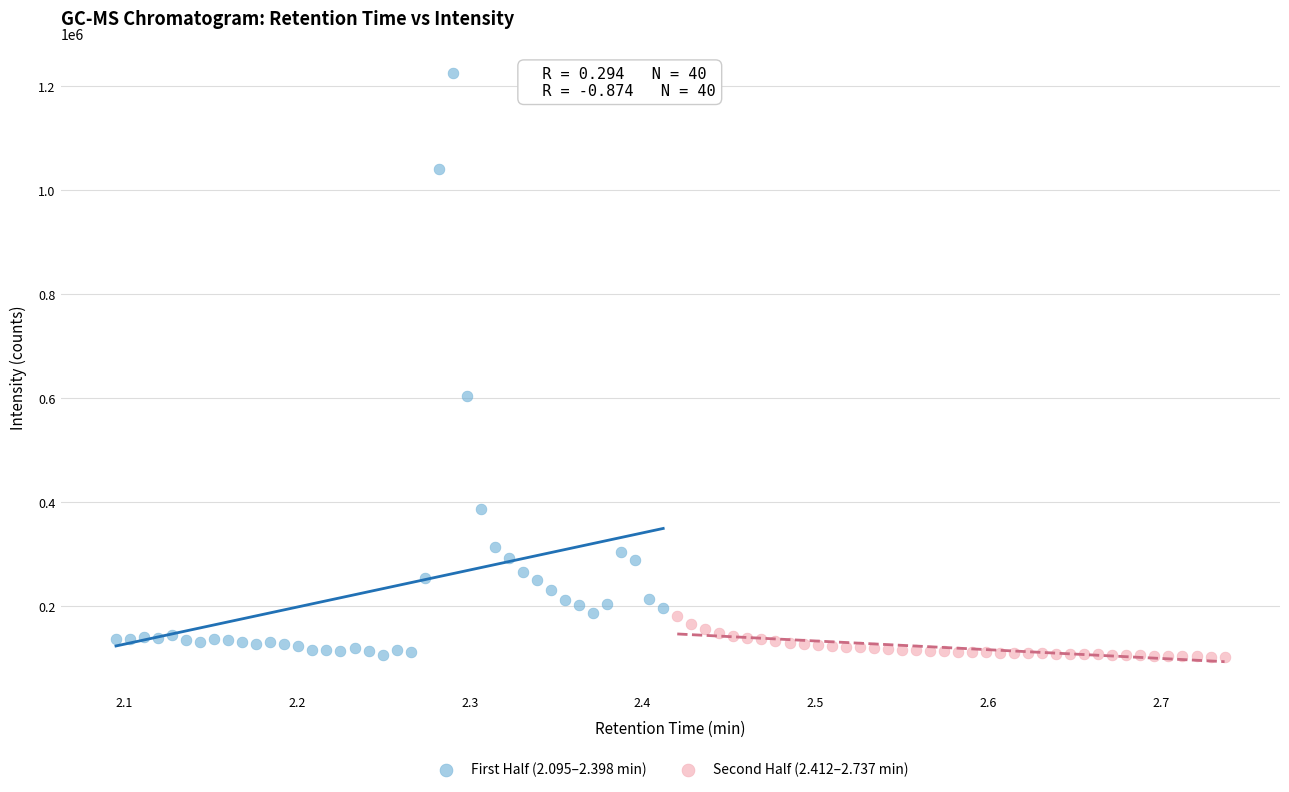

Which series reaches the maximum Y coordinate?

First Half (2.095–2.398 min)